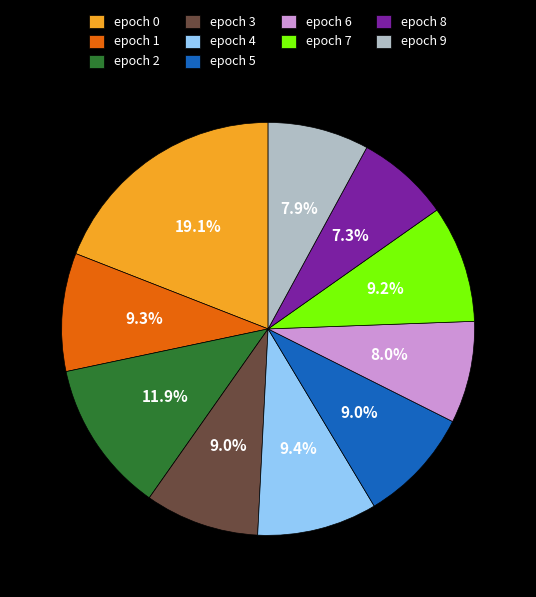

To the nearest percent, what is the average slice percentage?

10%